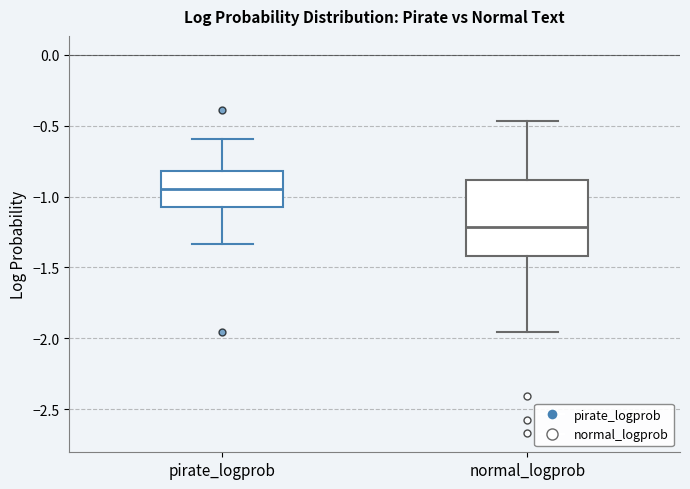

Which box is the tallest, from its lower edge to its upper edge?

normal_logprob